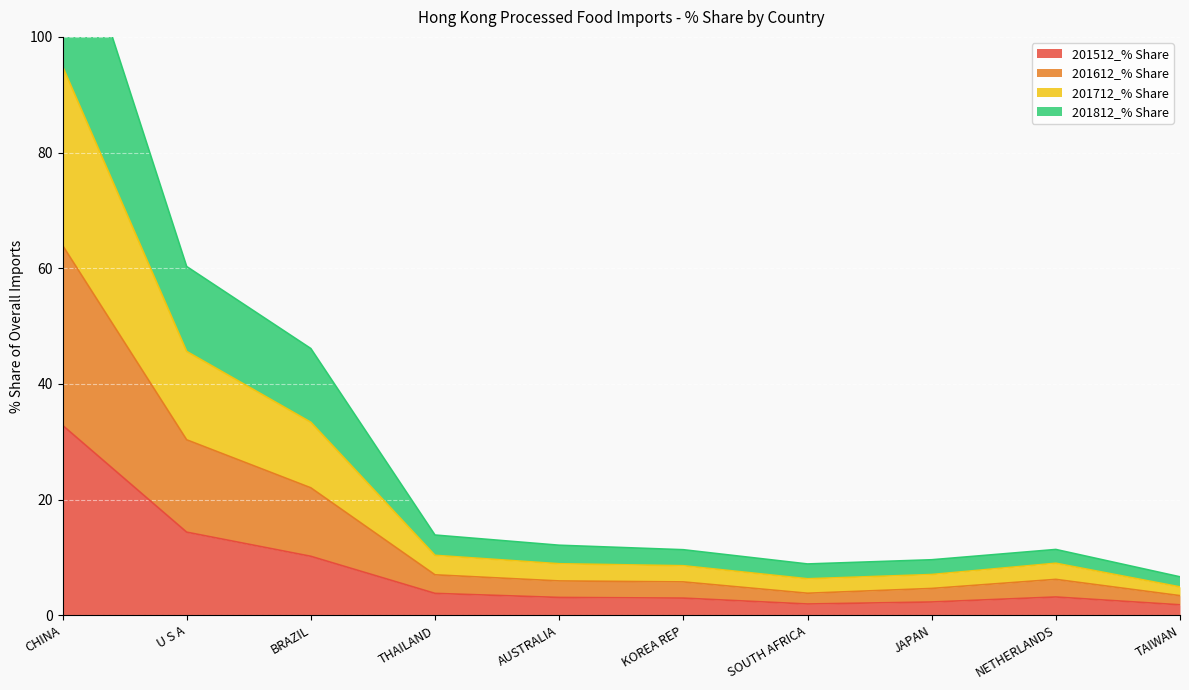

True or false: 201512_% Share has a value of 14.4 at U S A.

True